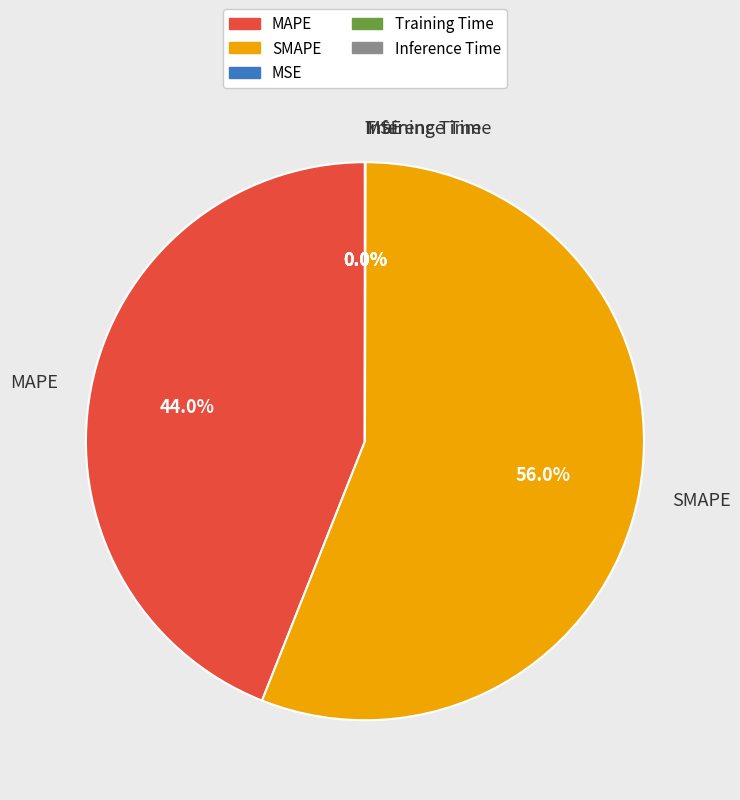

To the nearest percent, what is the difference between the largest and smallest slice percentages?

56%